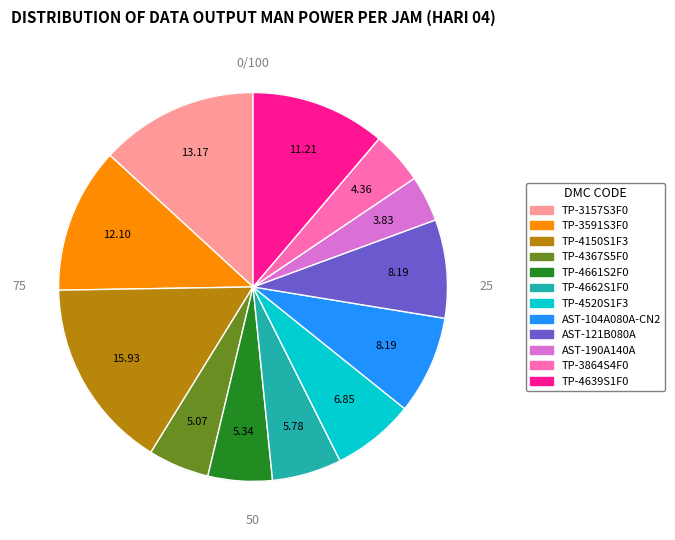

Which category has the biggest portion of the pie?

TP-4150S1F3